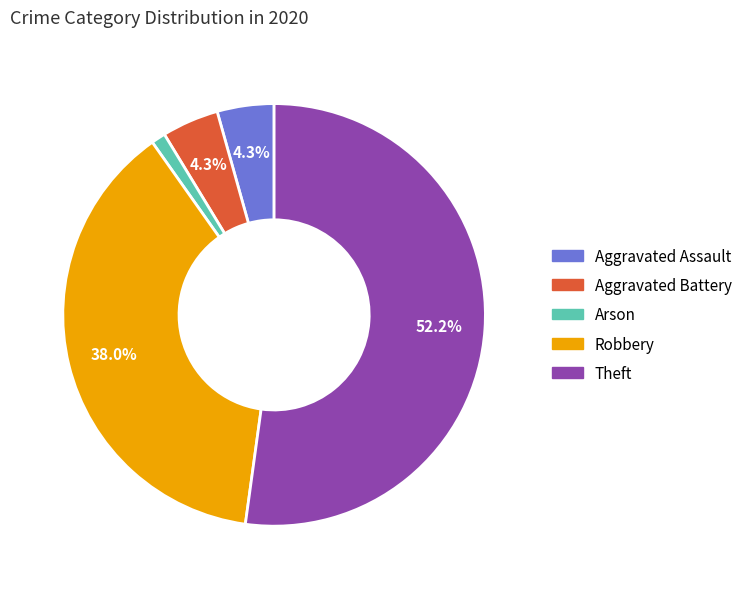

Is there any slice that represents more than half of the pie?

Yes